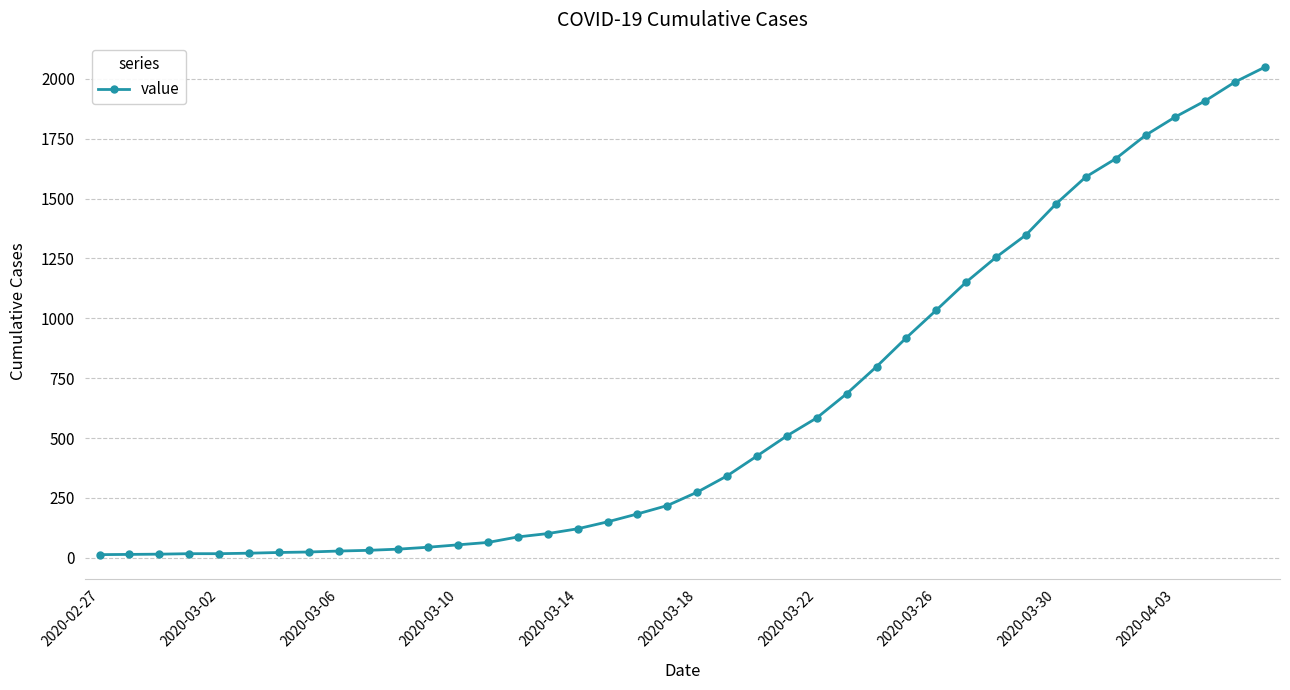

What is the maximum value shown in the chart?

2049